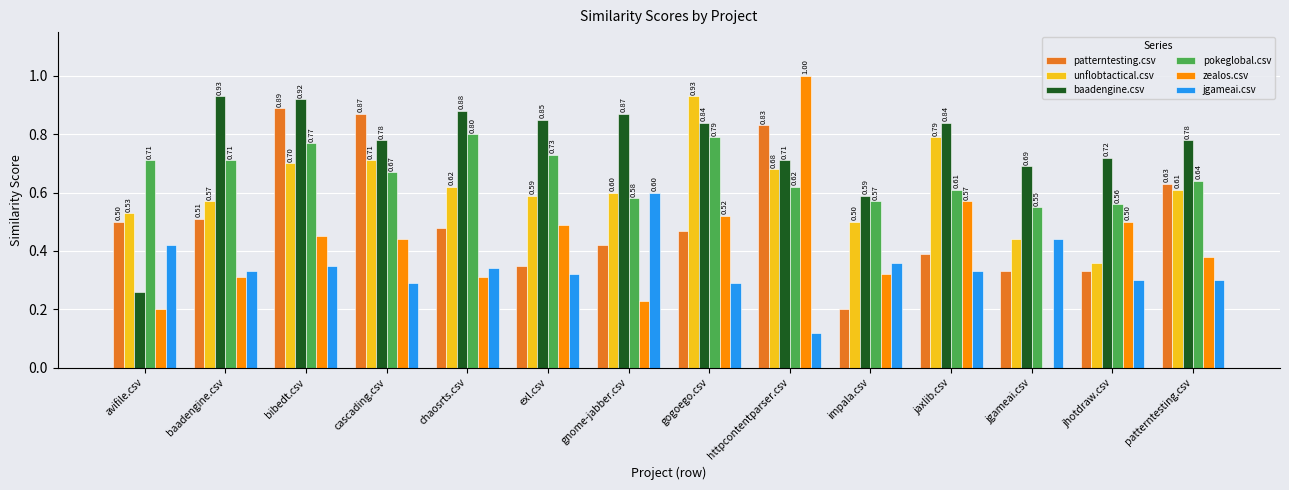

At which label is zealos.csv closest to 0?

jgameai.csv